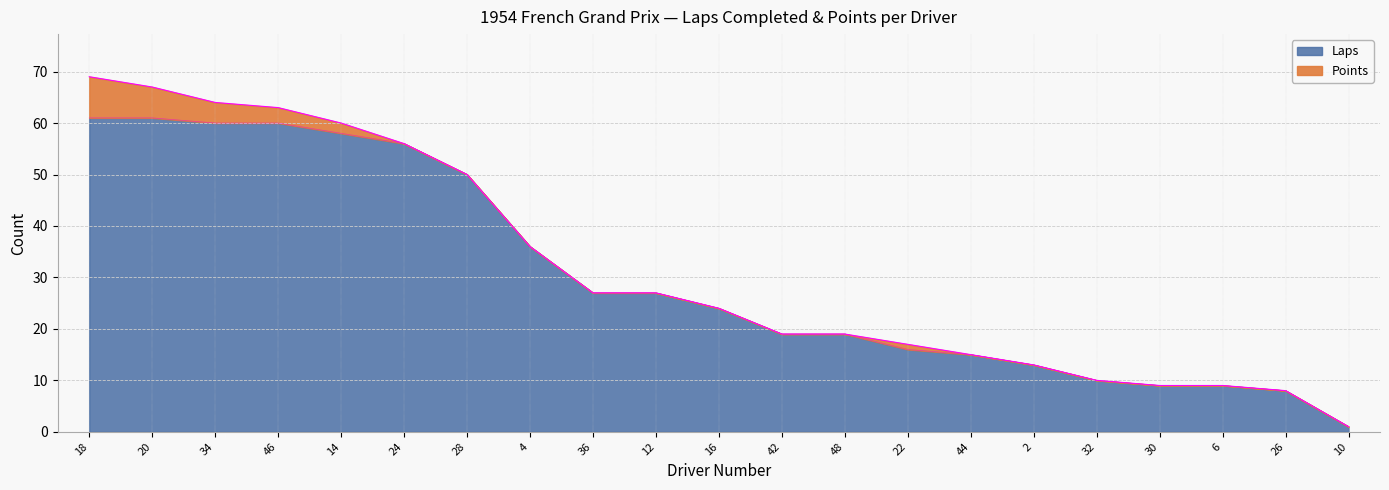

Which has a higher value, 10 or 26?

26